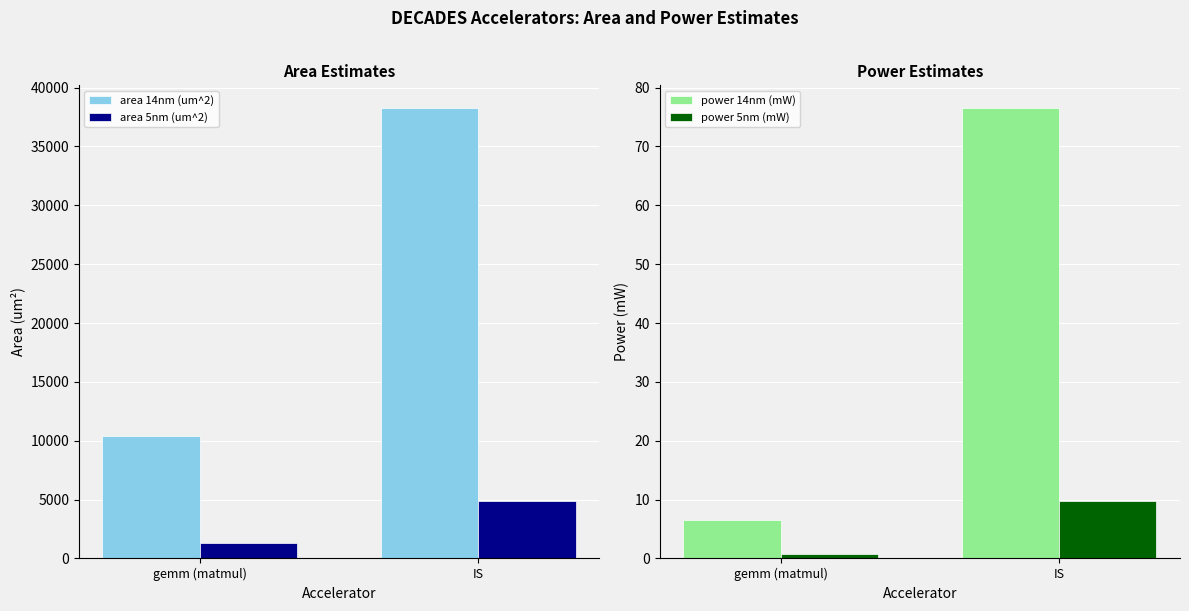

At which label does area 14nm (um^2) reach its peak?

IS